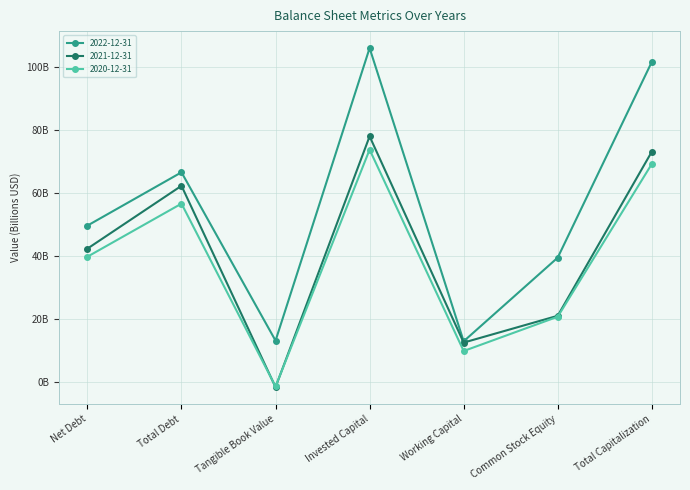

What is the value of the 2020-12-31 point at the 7th from the left?

69.1